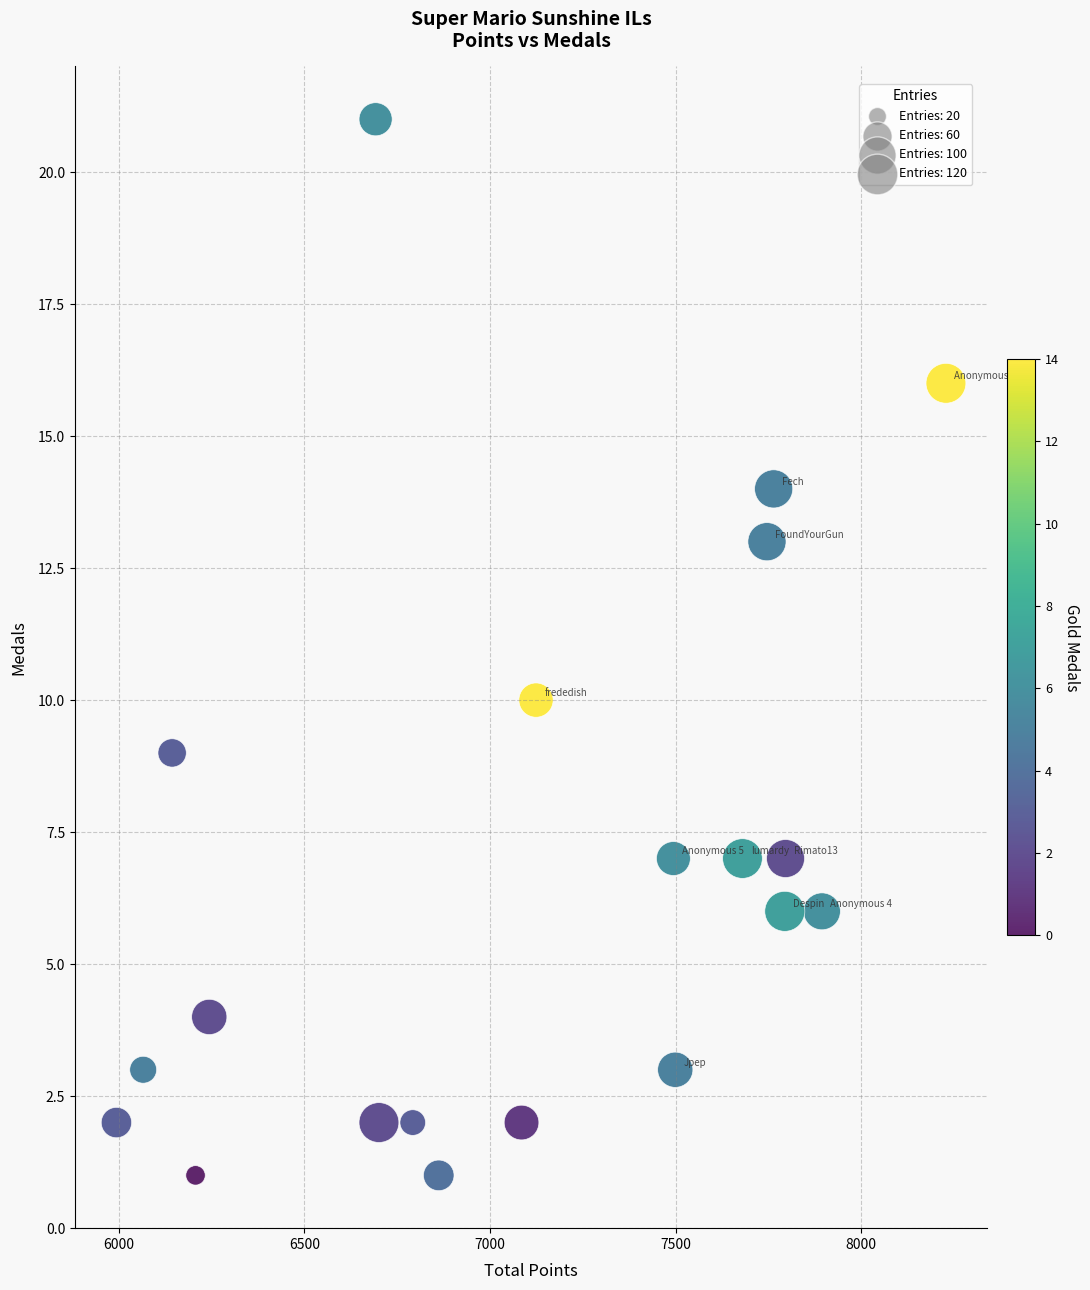

What Y value in the scatter plot is closest to 11?

10